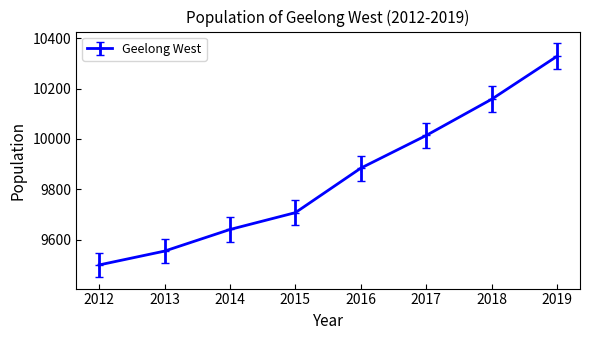

Read the value at 2016, to the nearest 50.

9900